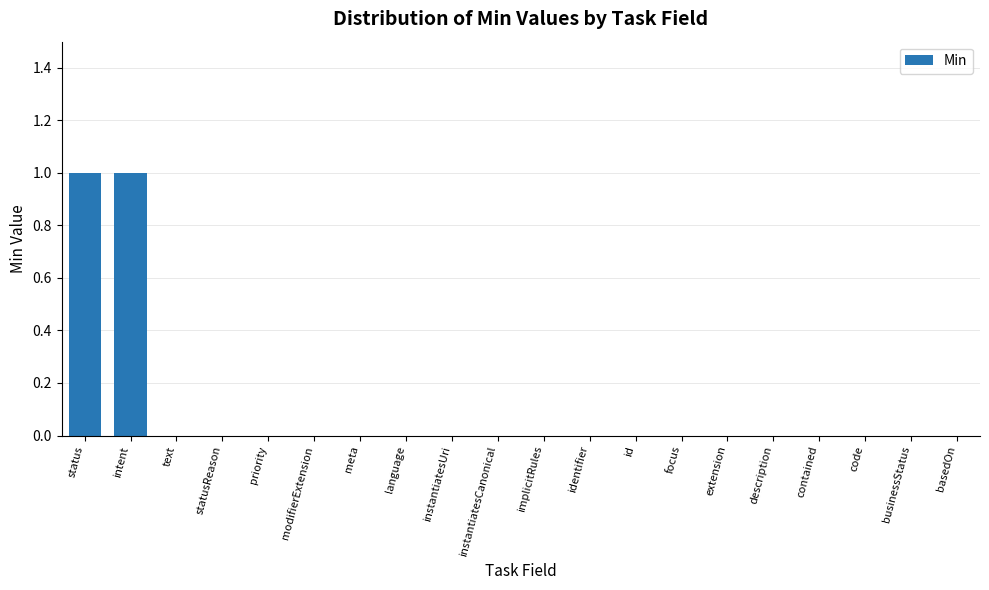

The chart shows a value of -1 at id. True or false?

False